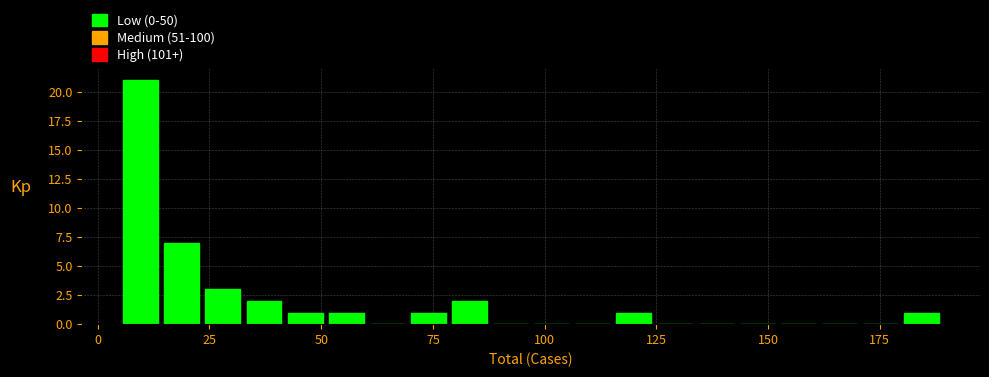

Around what value on the x-axis is the tallest bar? Give the approximate position of its centre, as read against the axis.

10